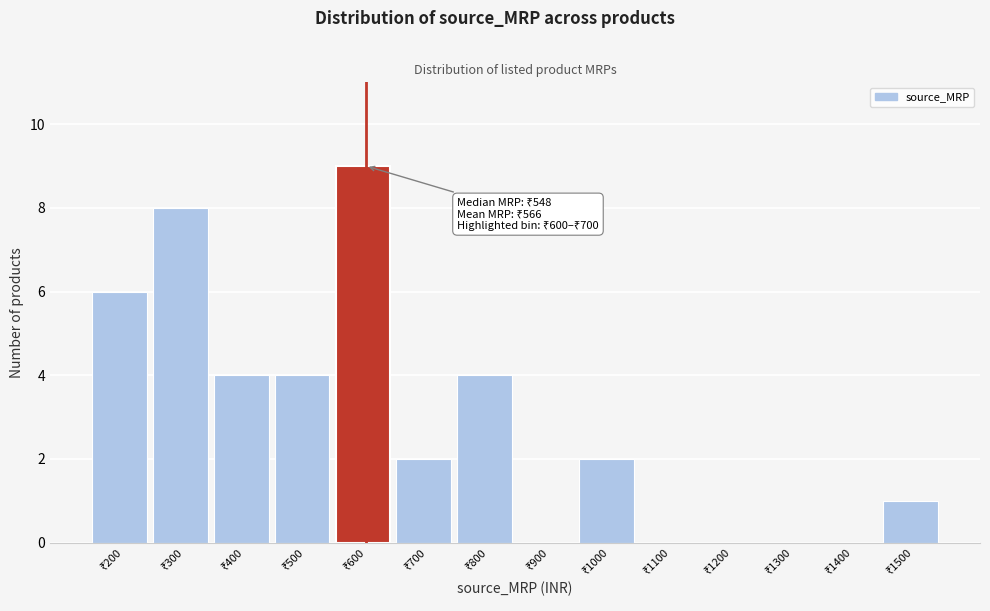

What is the sum of all values?

40